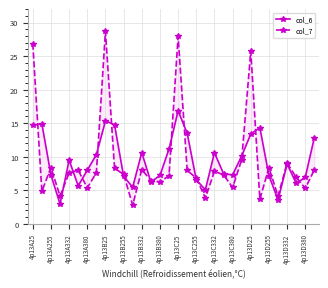

Reading left to right, list all the values displayed in this chart.

col_6: 14.7	14.9	7.3	3.0	9.5	5.7	8.0	10.3	15.3	14.8	7.1	5.5	10.6	6.3	7.2	11.2	16.8	13.5	6.6	5.1	10.6	7.5	7.3	10.1	13.4	14.3	7.2	3.6	8.9	6.1	6.9	12.9
col_7: 26.9	4.9	8.4	4.1	7.6	8.0	5.4	7.6	28.7	8.3	7.4	2.8	8.1	6.5	6.2	7.2	27.9	8.0	6.8	3.9	7.8	7.3	5.4	9.6	25.7	3.7	8.4	4.1	9.1	6.9	5.3	8.1